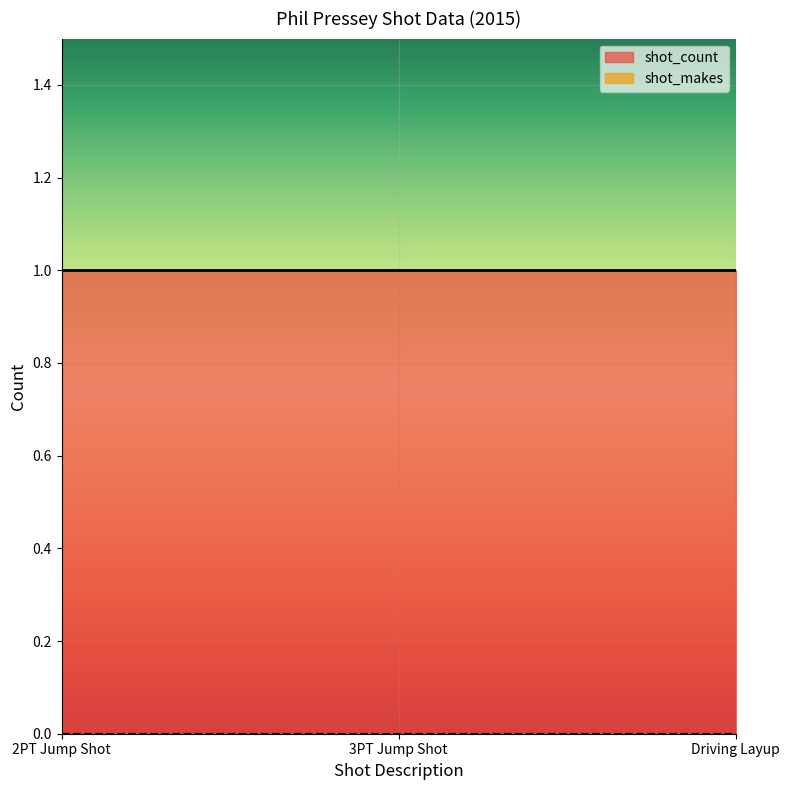

What is the spread (max minus min) of values at 2PT Jump Shot?

1